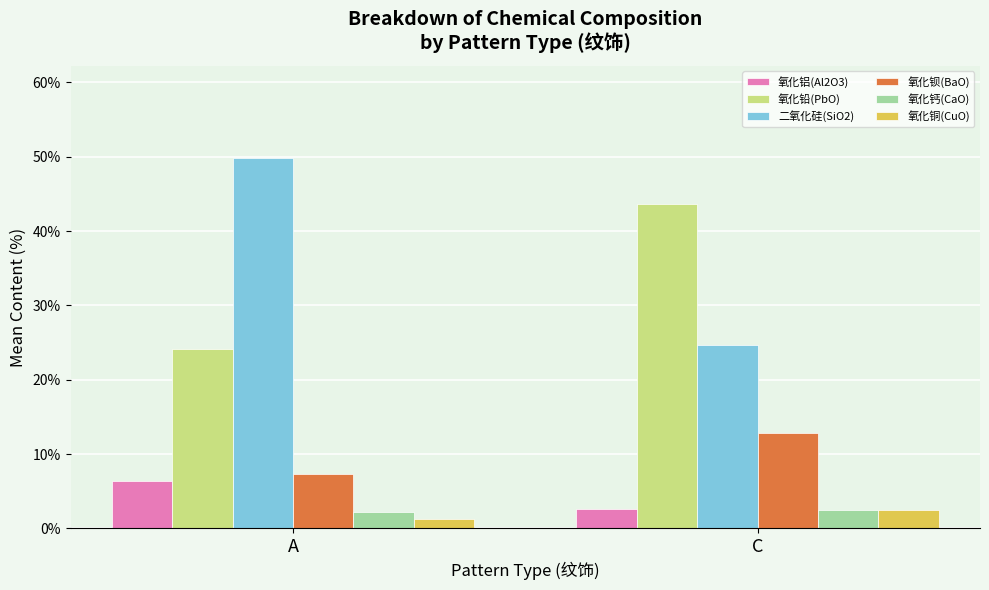

What is the approximate value of 氧化钡(BaO) at C?

12.9